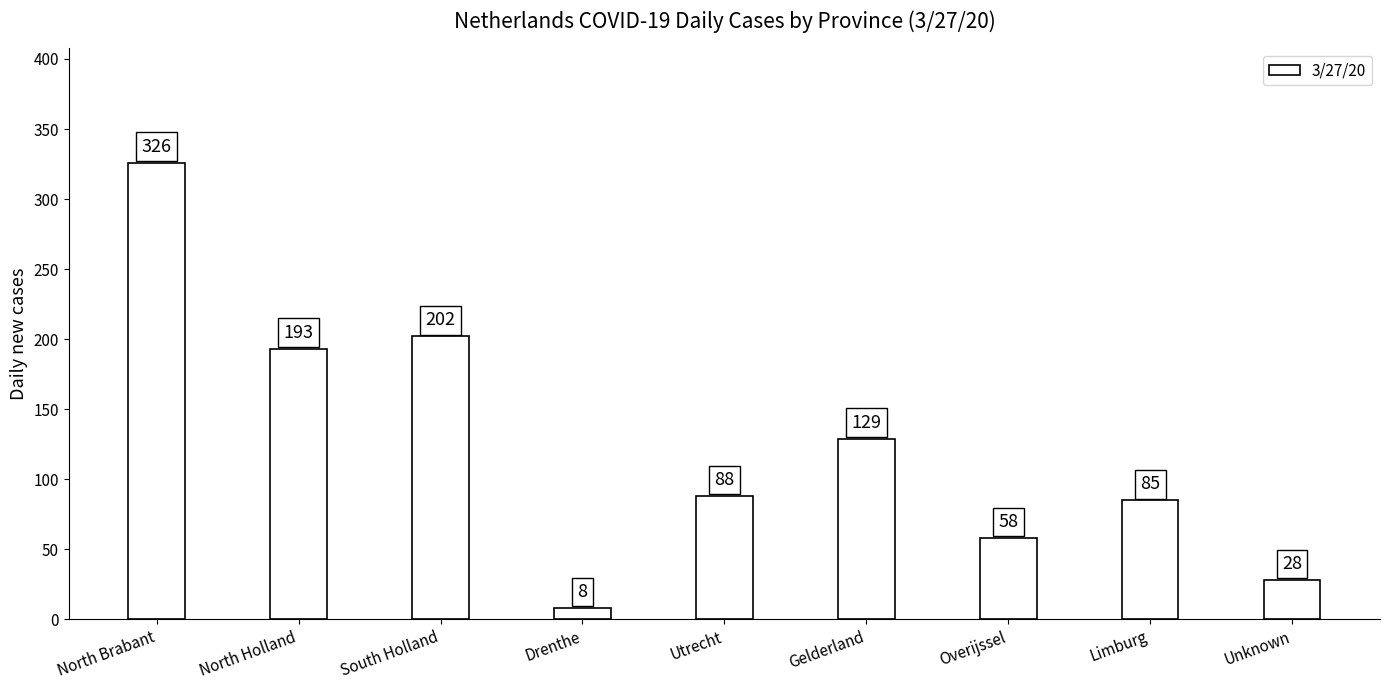

The value at Gelderland is 129. True or false?

True